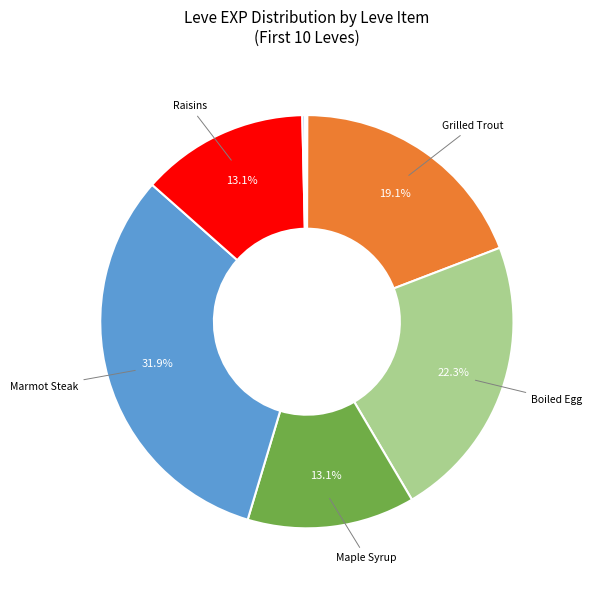

Count the number of slices in the pie.

10